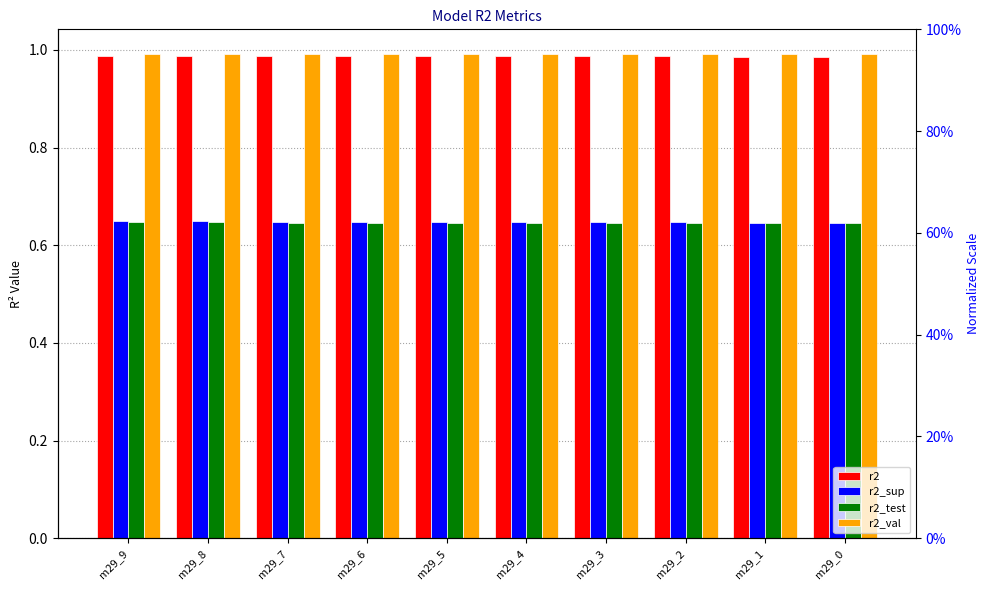

Count the r2_sup values in the range 0 to 1.

10